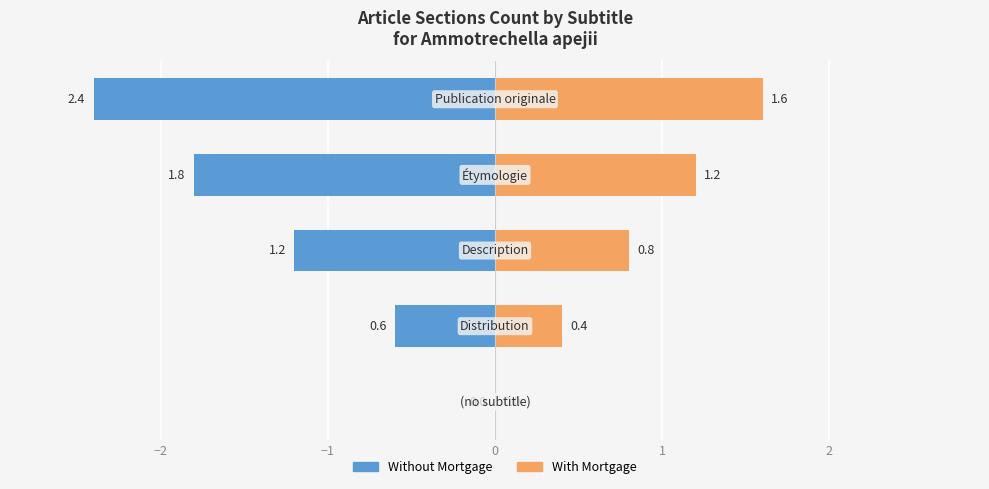

How many data points in Without Mortgage are above -1?

2